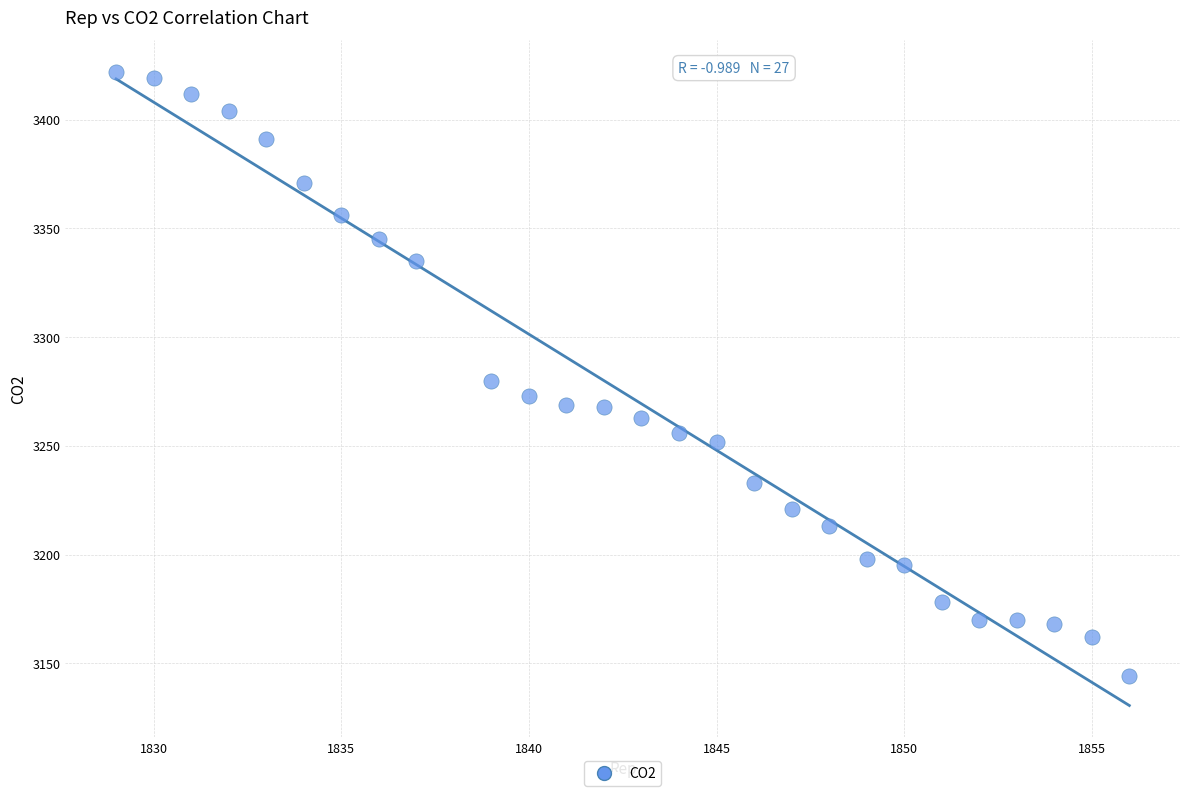

What is the range of Y values (max minus min)?

278